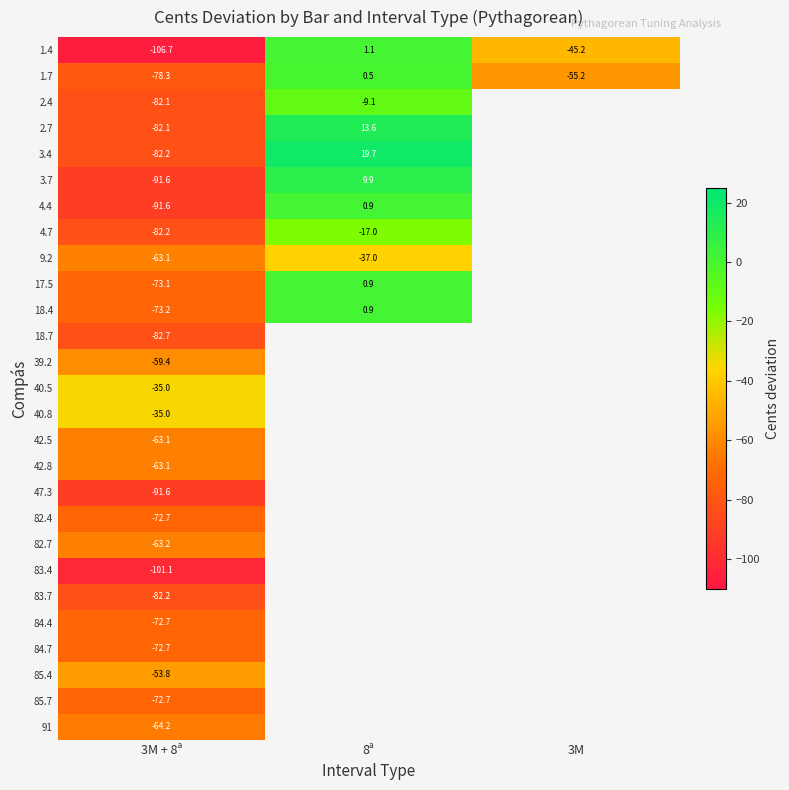

Is the value of 40.5 at 3M + 8ª greater than the value of 3.4 at 3M + 8ª?

Yes